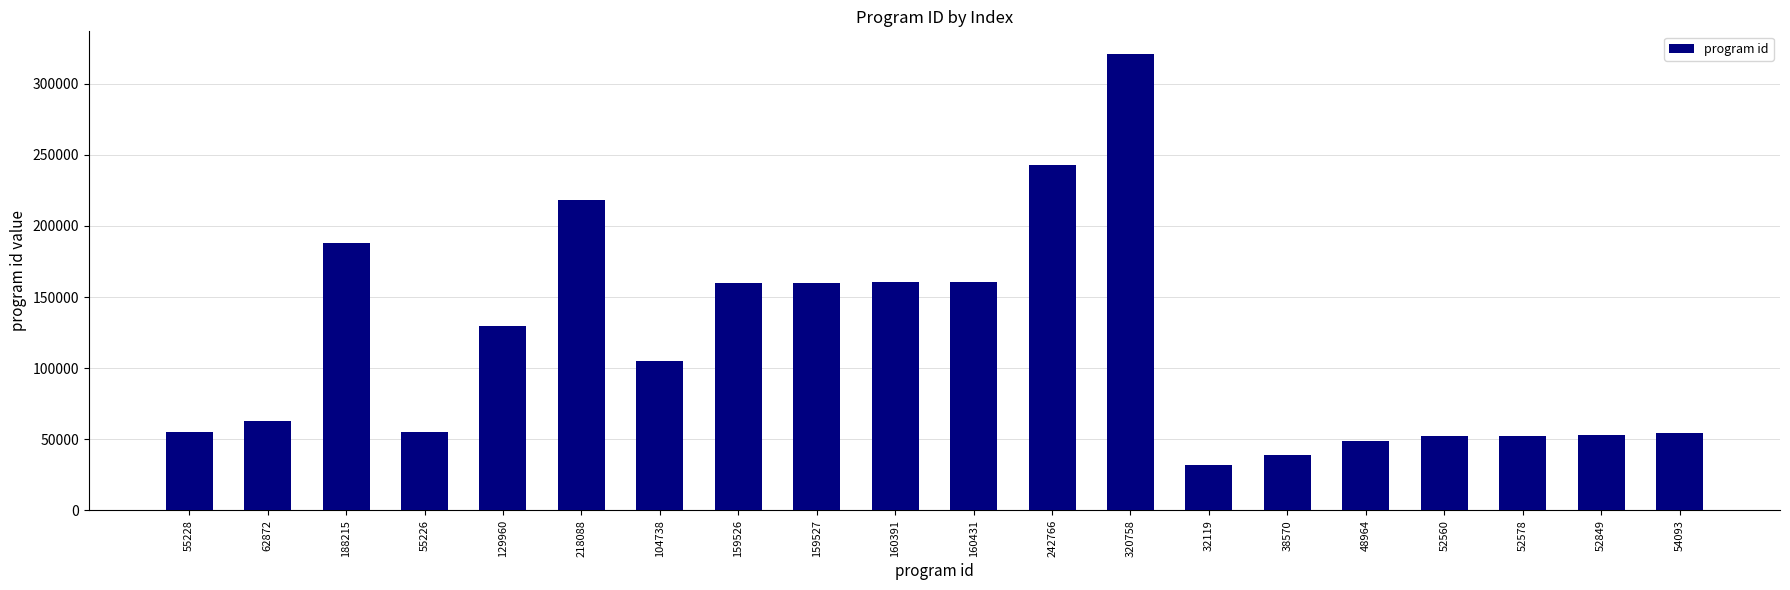

What is the label of the 18th bar from the left?

52578